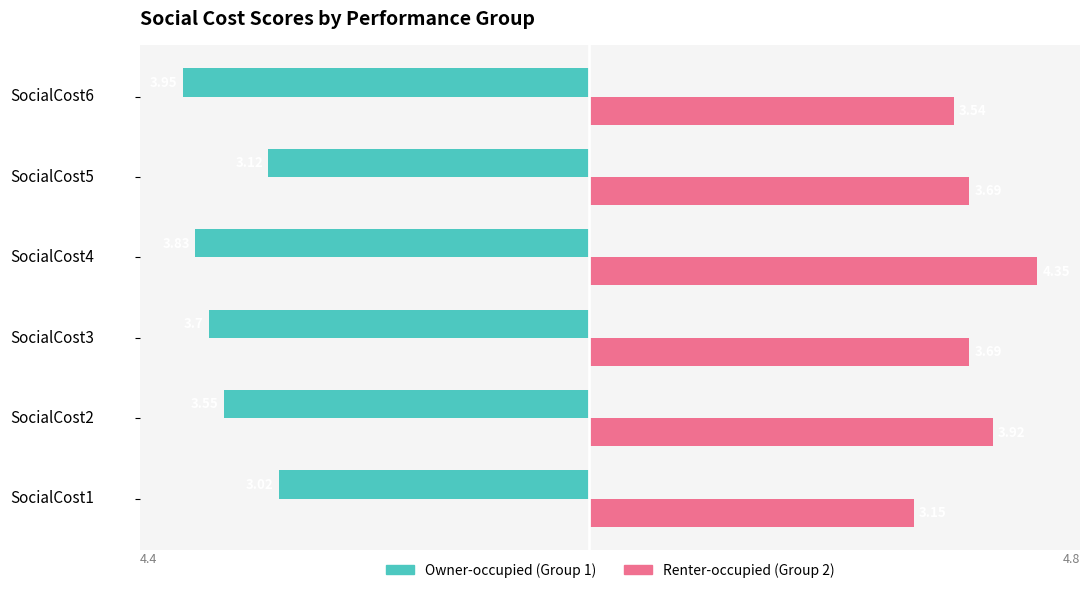

Which series has the largest total across all categories?

Renter-occupied (Group 2)